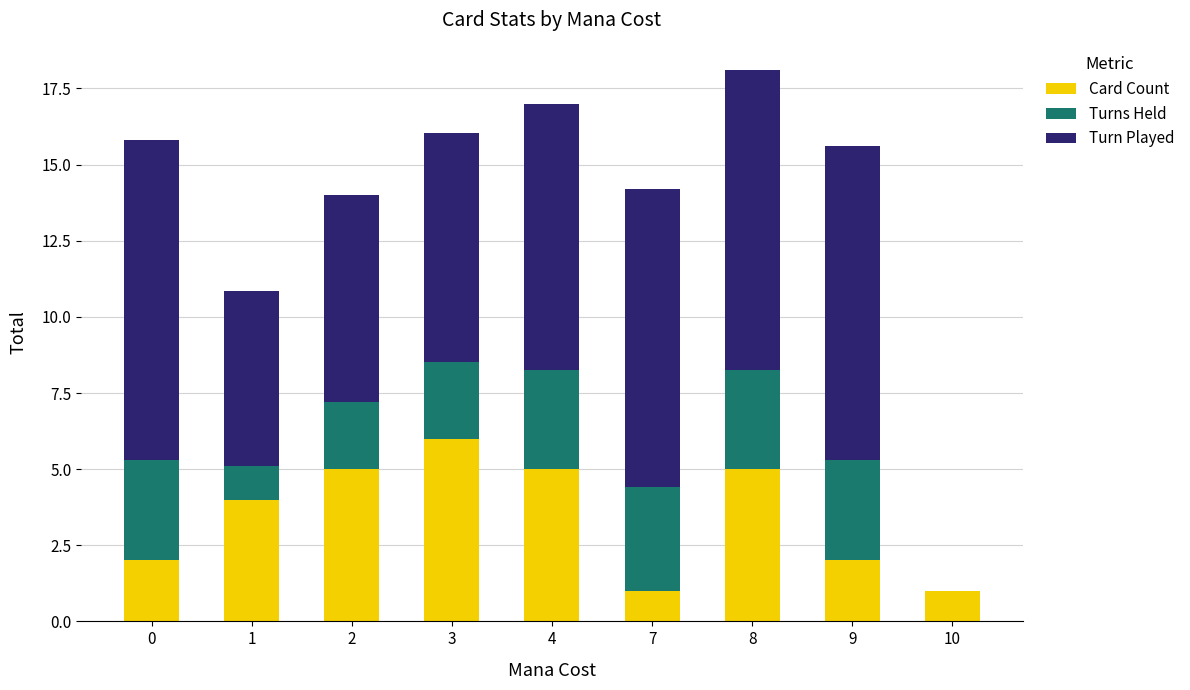

The Card Count series shows 2.9 at 3. True or false?

False